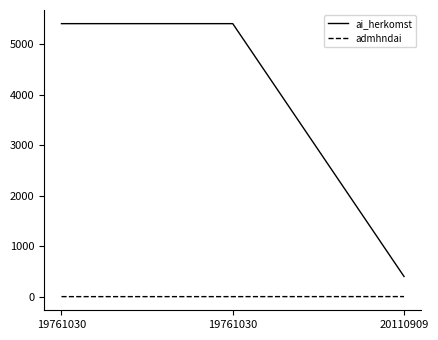

What are all the series names shown in the legend?

ai_herkomst, admhndai